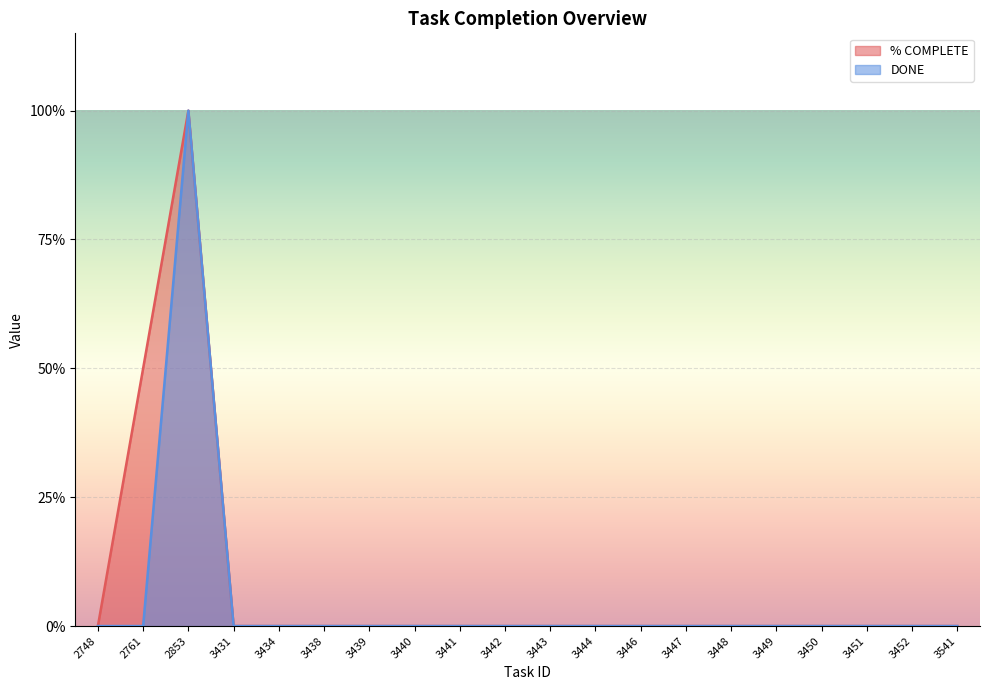

True or false: DONE and % COMPLETE cross at least once.

False